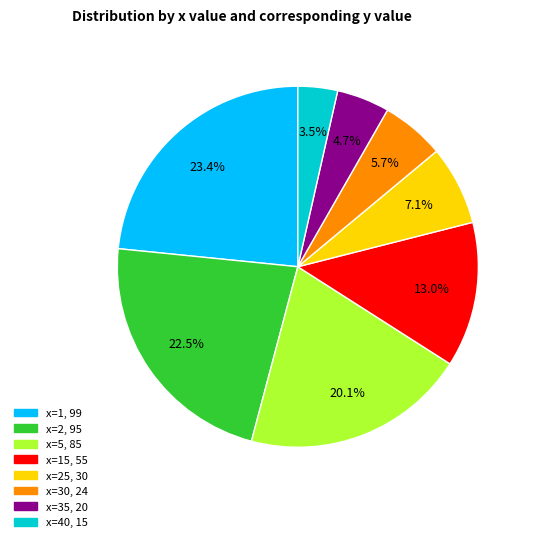

Which has a higher value, x=15, 55 or x=40, 15?

x=15, 55